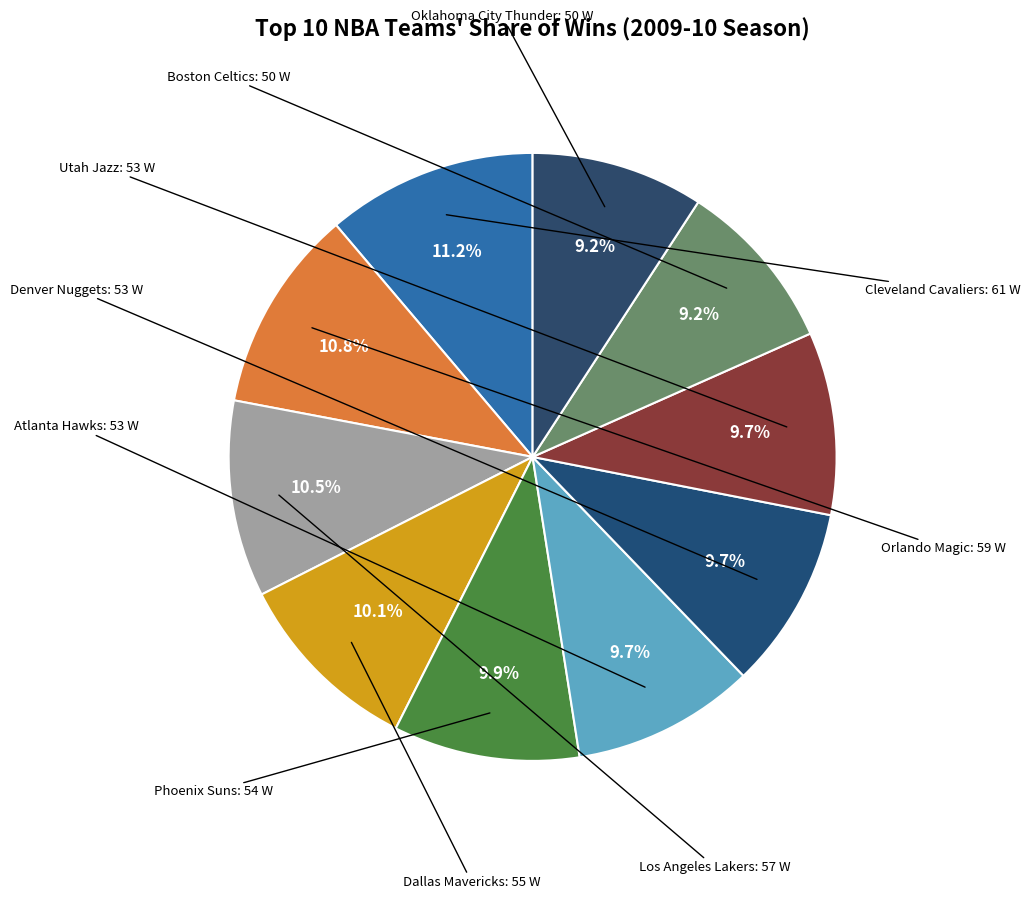

How many segments does this pie chart have?

10